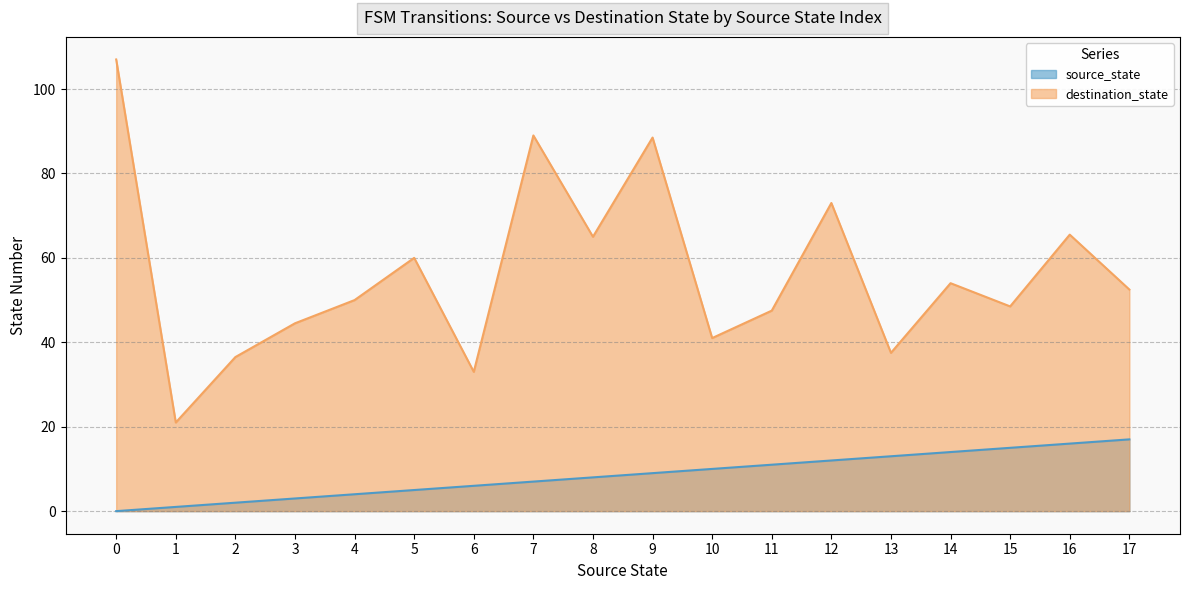

True or false: destination_state and source_state cross at least once.

False